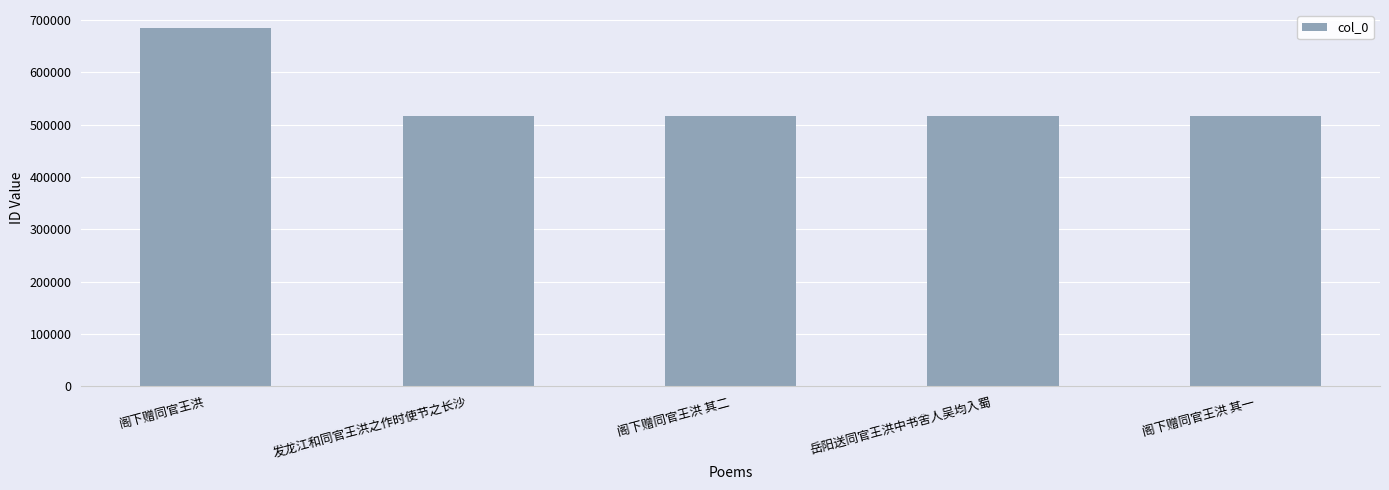

What is the difference between the maximum and minimum values?

167517